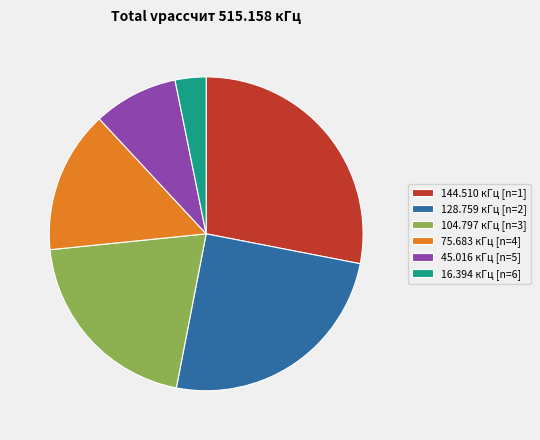

How many segments does this pie chart have?

6